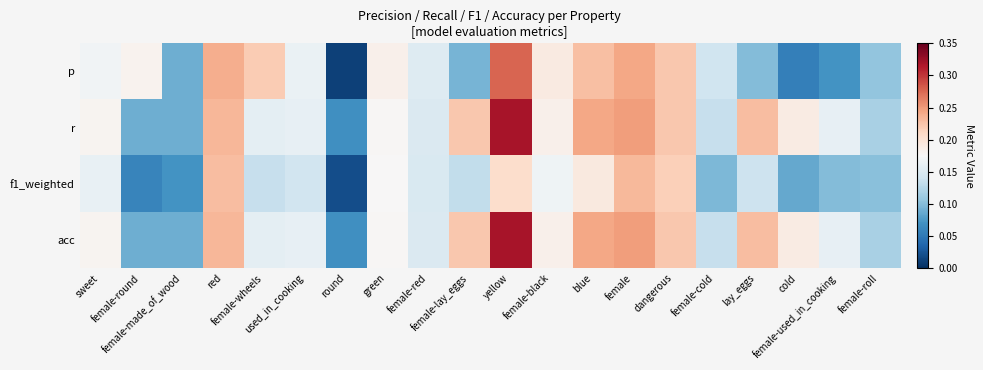

Reading right to left, list all the values displayed in this chart.

p: female-roll=0.1	female-used_in_cooking=0.1	cold=0.1	lay_eggs=0.1	female-cold=0.1	dangerous=0.2	female=0.2	blue=0.2	female-black=0.2	yellow=0.3	female-lay_eggs=0.1	female-red=0.2	green=0.2	round=0.0	used_in_cooking=0.2	female-wheels=0.2	red=0.2	female-made_of_wood=0.1	female-round=0.2	sweet=0.2
r: female-roll=0.1	female-used_in_cooking=0.2	cold=0.2	lay_eggs=0.2	female-cold=0.1	dangerous=0.2	female=0.2	blue=0.2	female-black=0.2	yellow=0.3	female-lay_eggs=0.2	female-red=0.1	green=0.2	round=0.1	used_in_cooking=0.2	female-wheels=0.2	red=0.2	female-made_of_wood=0.1	female-round=0.1	sweet=0.2
f1_weighted: female-roll=0.1	female-used_in_cooking=0.1	cold=0.1	lay_eggs=0.1	female-cold=0.1	dangerous=0.2	female=0.2	blue=0.2	female-black=0.2	yellow=0.2	female-lay_eggs=0.1	female-red=0.1	green=0.2	round=0.0	used_in_cooking=0.1	female-wheels=0.1	red=0.2	female-made_of_wood=0.1	female-round=0.1	sweet=0.2
acc: female-roll=0.1	female-used_in_cooking=0.2	cold=0.2	lay_eggs=0.2	female-cold=0.1	dangerous=0.2	female=0.2	blue=0.2	female-black=0.2	yellow=0.3	female-lay_eggs=0.2	female-red=0.1	green=0.2	round=0.1	used_in_cooking=0.2	female-wheels=0.2	red=0.2	female-made_of_wood=0.1	female-round=0.1	sweet=0.2